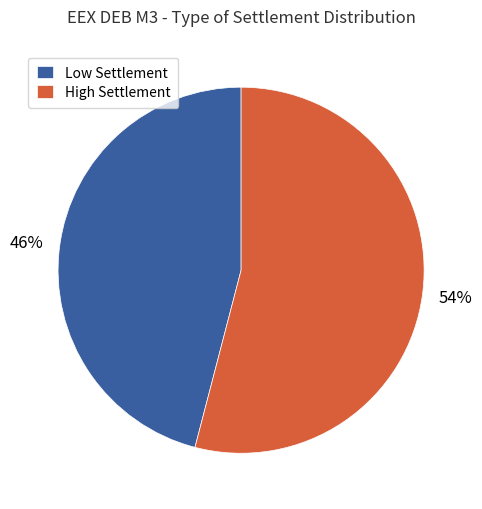

Is it true that Low Settlement is 55% of the pie?

False